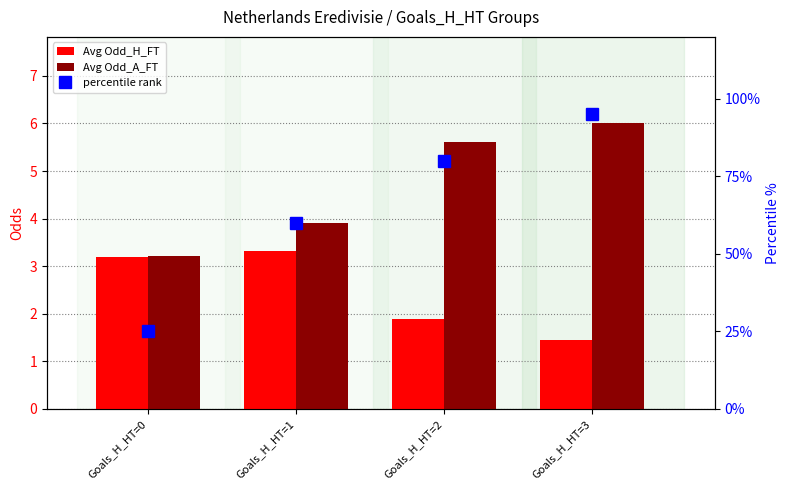

What value does the Avg Odd_A_FT series have at Goals_H_HT=2?

5.6